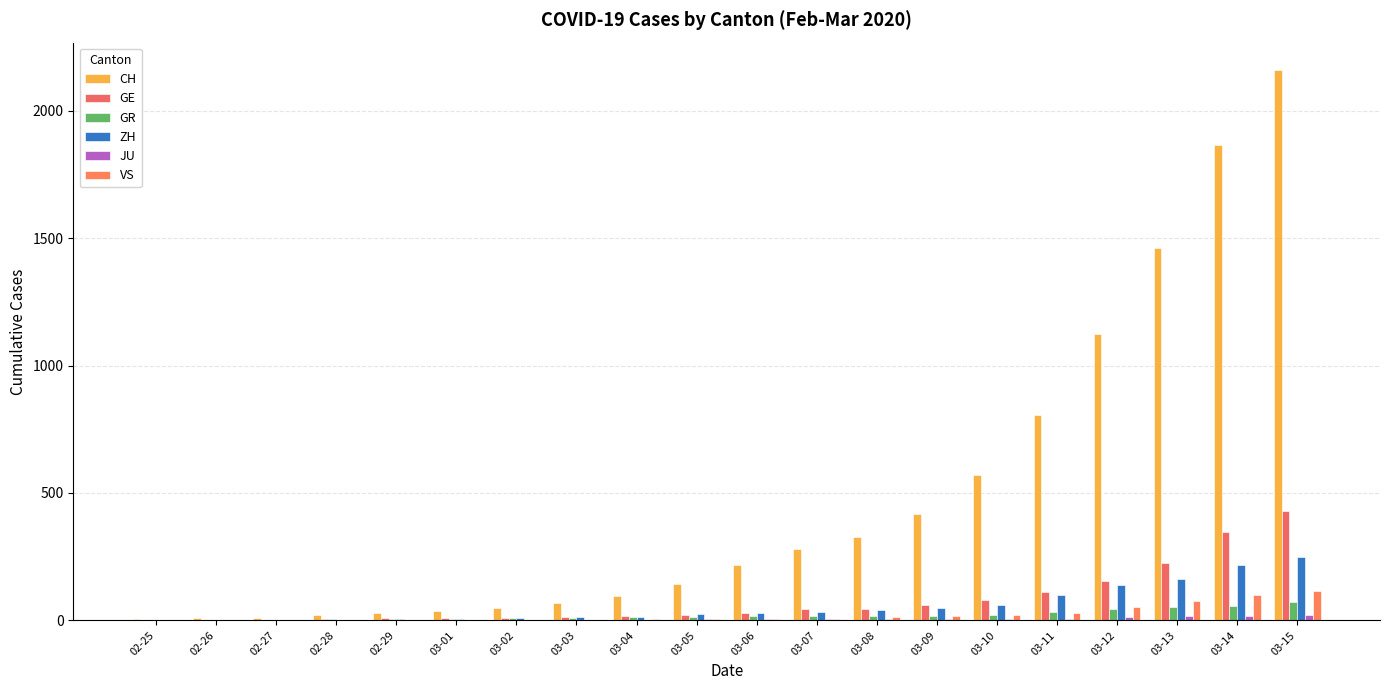

Reading left to right, extract all data points from this chart.

CH: 02-25=4	02-26=8	02-27=8	02-28=20	02-29=30	03-01=36	03-02=50	03-03=69	03-04=97	03-05=142	03-06=219	03-07=280	03-08=327	03-09=419	03-10=569	03-11=806	03-12=1124	03-13=1461	03-14=1866	03-15=2160
GE: 02-25=0	02-26=1	02-27=1	02-28=5	02-29=9	03-01=10	03-02=11	03-03=14	03-04=16	03-05=20	03-06=30	03-07=43	03-08=45	03-09=60	03-10=79	03-11=113	03-12=154	03-13=225	03-14=347	03-15=430
GR: 02-25=0	02-26=2	02-27=2	02-28=6	02-29=6	03-01=6	03-02=9	03-03=9	03-04=12	03-05=14	03-06=16	03-07=17	03-08=18	03-09=18	03-10=22	03-11=31	03-12=43	03-13=53	03-14=56	03-15=71
ZH: 02-25=0	02-26=0	02-27=2	02-28=2	02-29=6	03-01=7	03-02=10	03-03=13	03-04=15	03-05=23	03-06=29	03-07=34	03-08=40	03-09=49	03-10=62	03-11=101	03-12=140	03-13=163	03-14=218	03-15=250
JU: 02-25=0	02-26=0	02-27=1	02-28=1	02-29=1	03-01=1	03-02=1	03-03=2	03-04=2	03-05=4	03-06=4	03-07=5	03-08=5	03-09=7	03-10=7	03-11=7	03-12=12	03-13=17	03-14=18	03-15=19
VS: 02-25=0	02-26=0	02-27=0	02-28=1	02-29=1	03-01=2	03-02=3	03-03=3	03-04=4	03-05=5	03-06=6	03-07=7	03-08=12	03-09=17	03-10=22	03-11=30	03-12=53	03-13=76	03-14=98	03-15=115